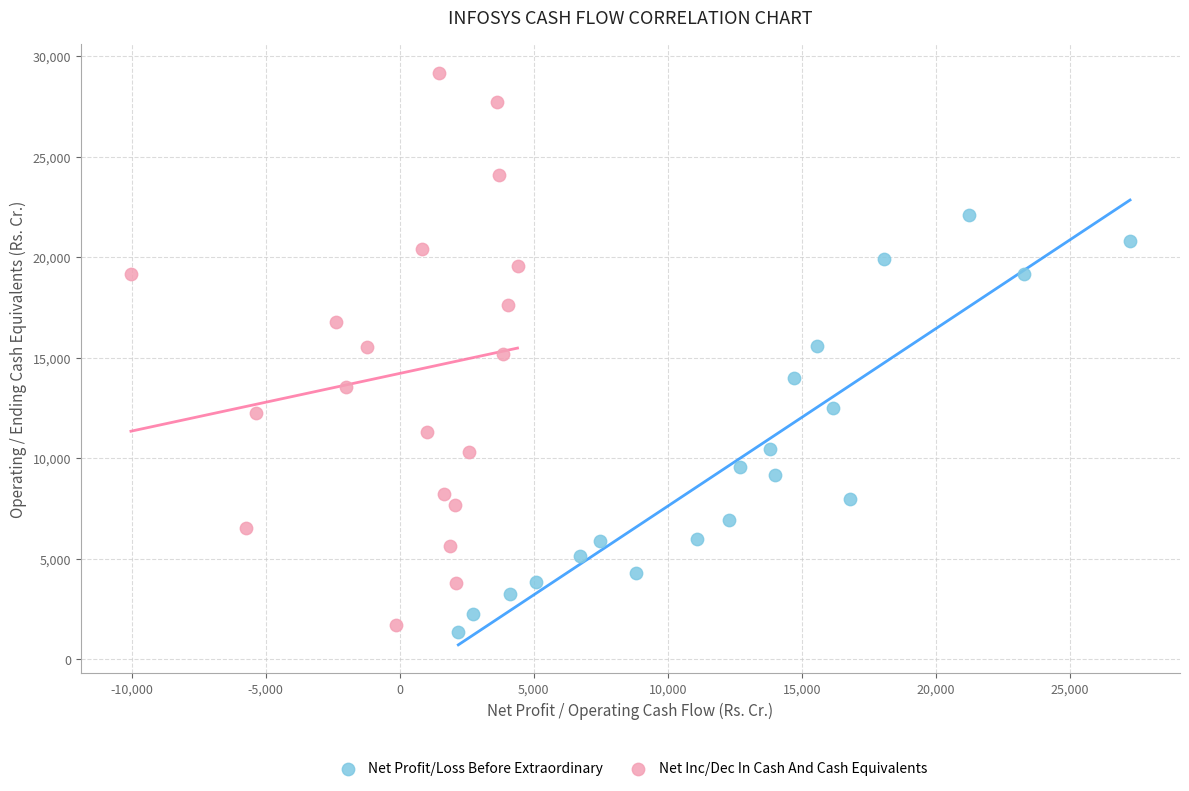

Which series reaches the maximum Y coordinate?

Net Inc/Dec In Cash And Cash Equivalents